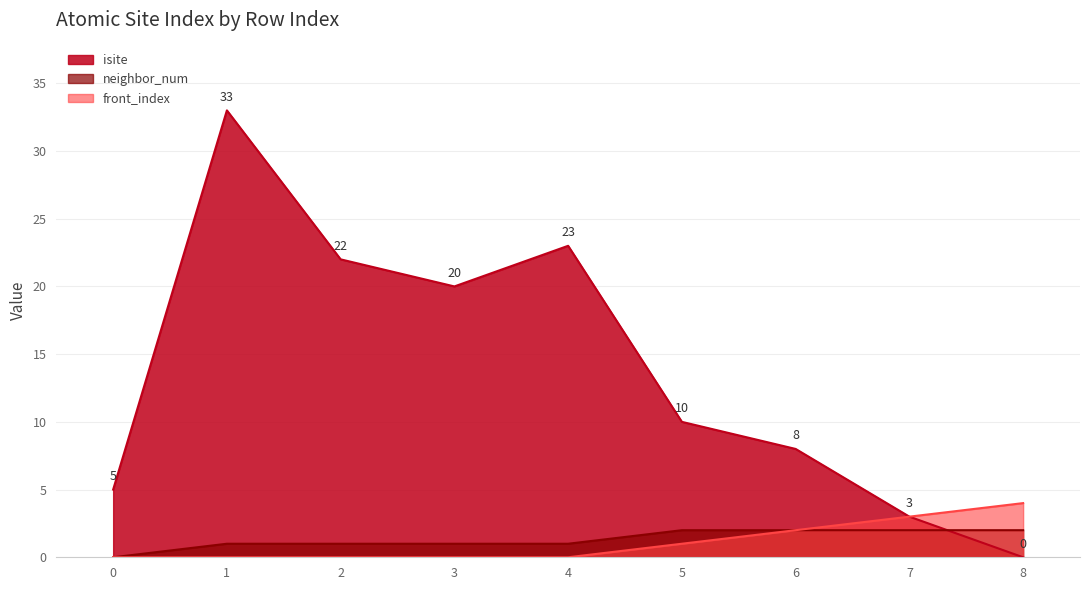

What is the total value across all series at 6?

12